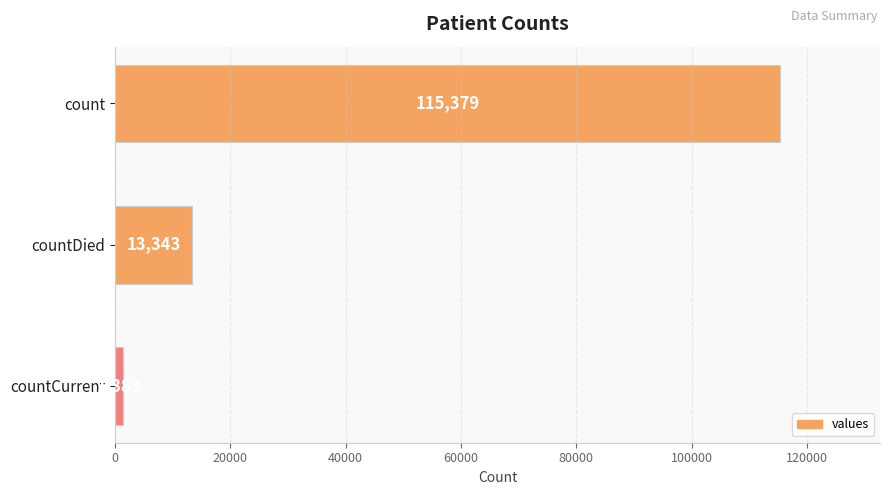

Reading top to bottom, extract all data points from this chart.

count=115379	countDied=13343	countCurrent=1383